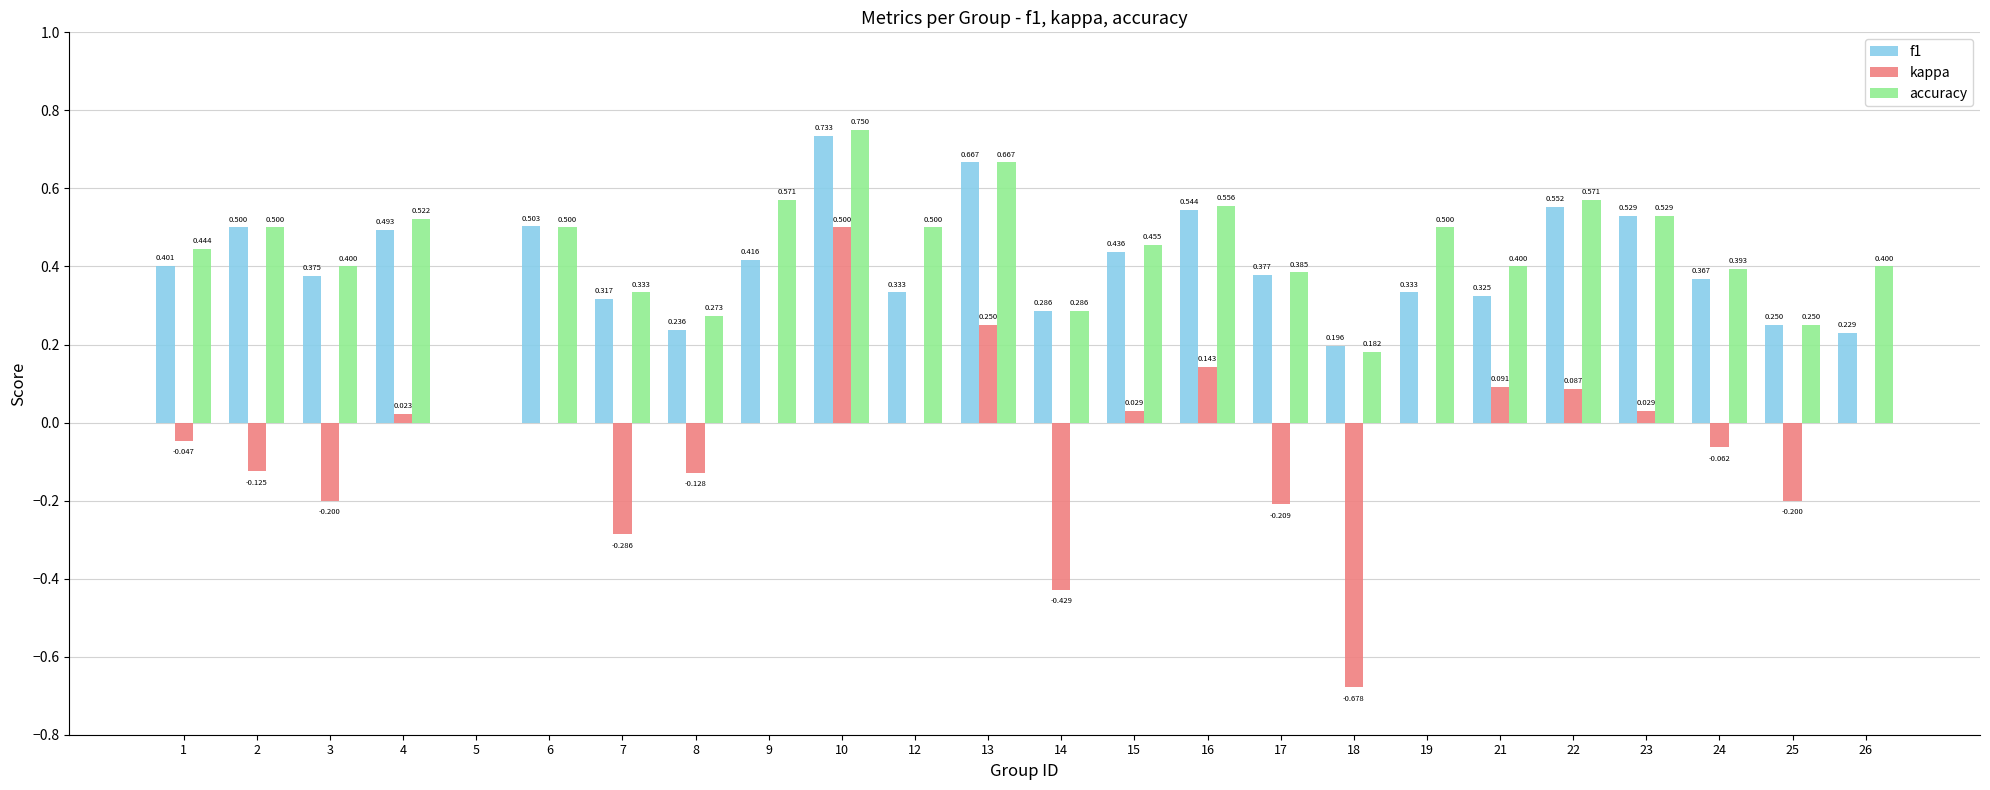

Which series has the largest total across all categories?

accuracy